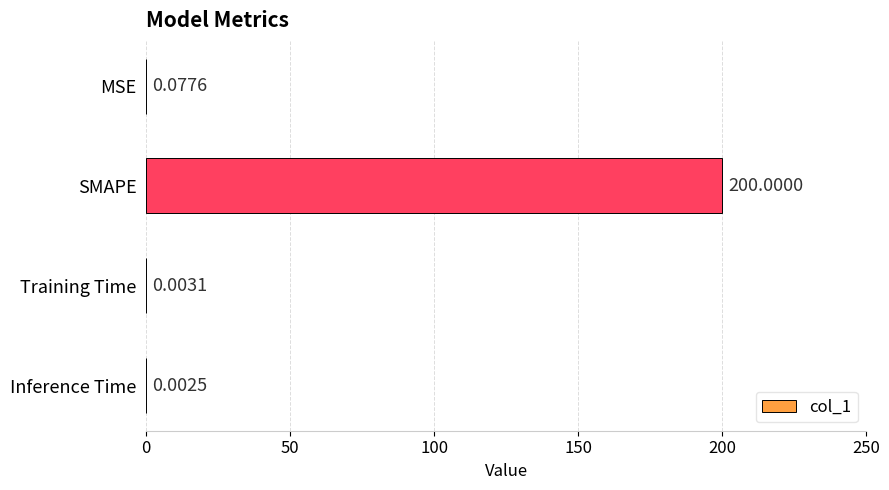

What is the maximum value shown in the chart?

200.0